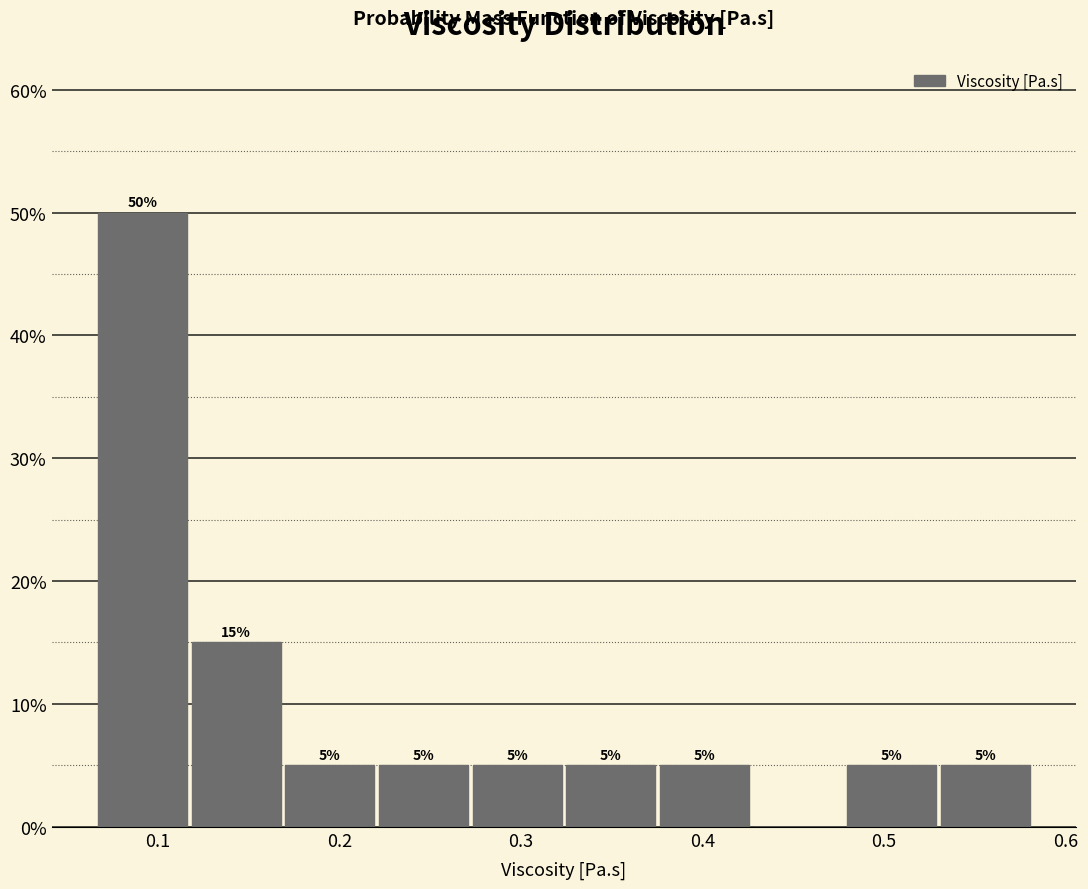

Which range on the x-axis has the tallest bar?

0.07 to 0.12